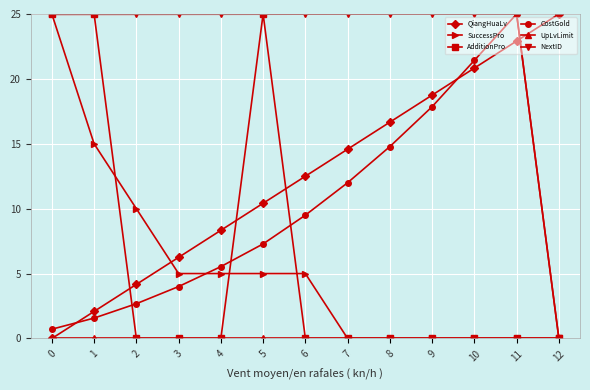

Which series has the largest total across all categories?

NextID